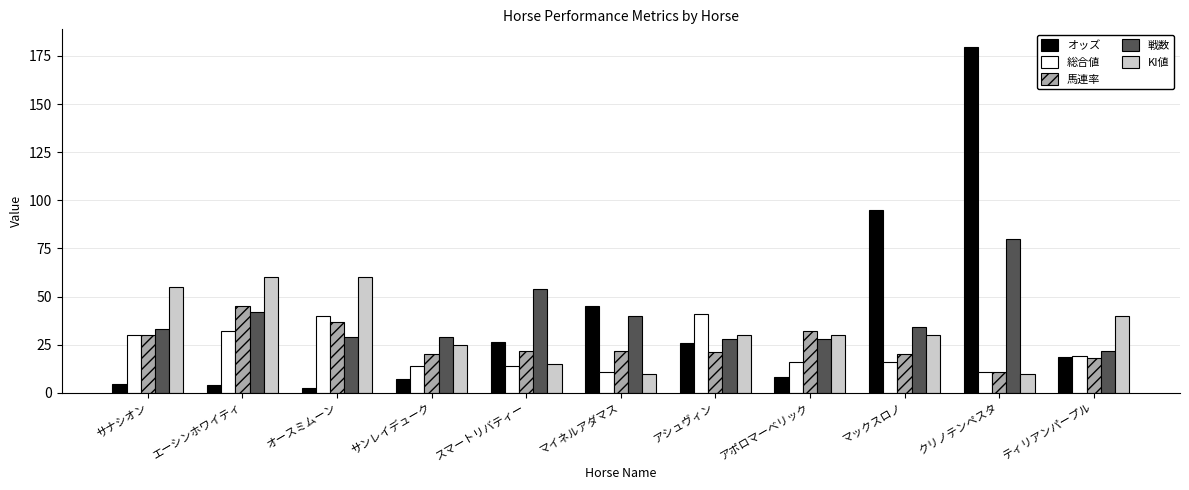

Where is 戦数 nearest to the value 51?

スマートリバティー